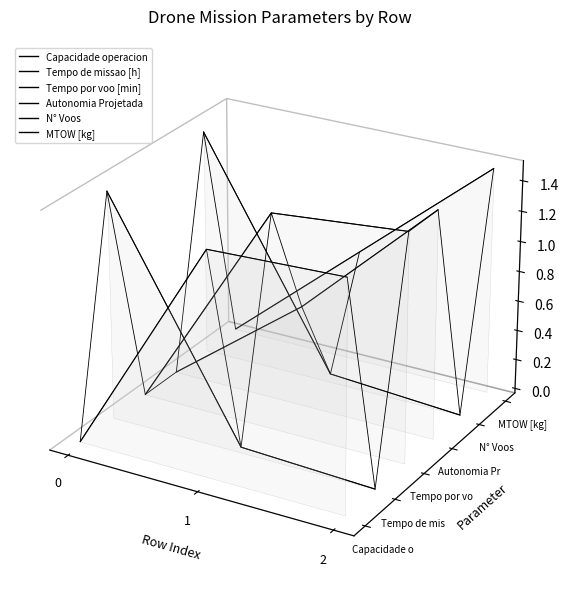

True or false: MTOW [kg] has a value of -0.0 at 0.

False